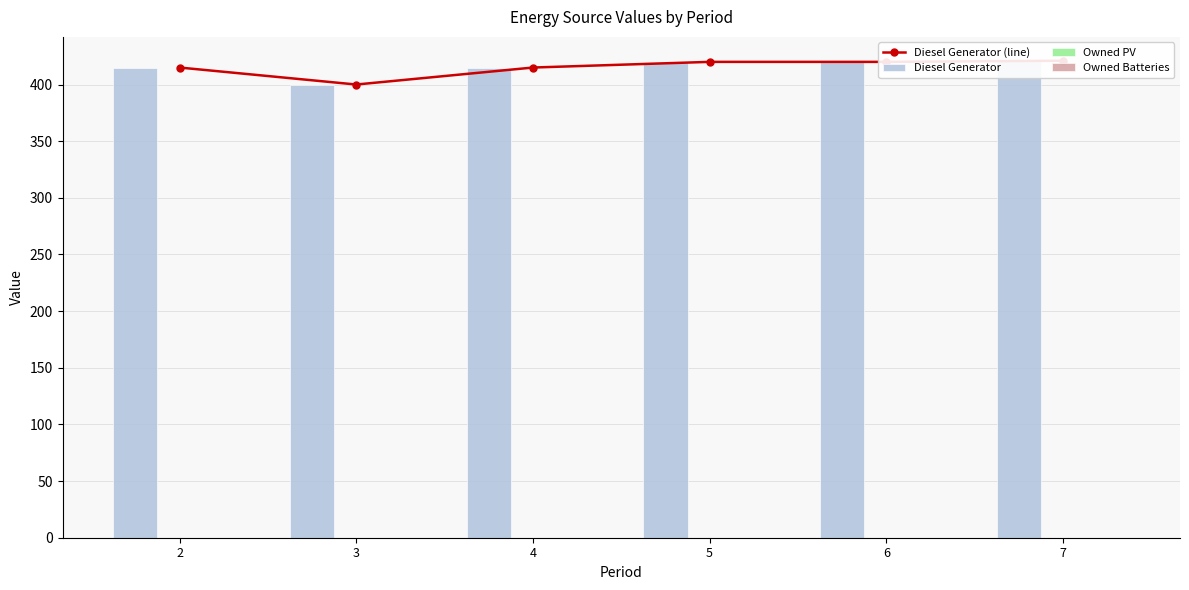

At how many categories does at least one series exceed 27?

6